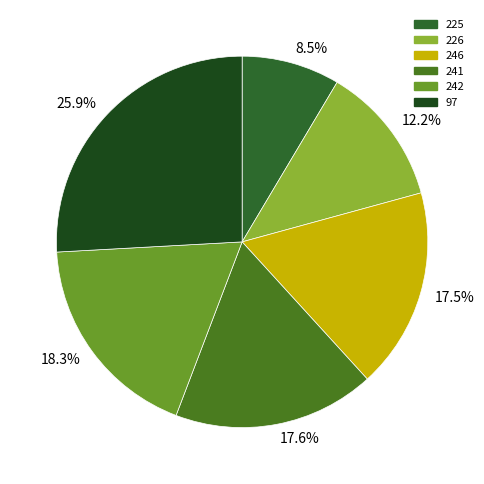

Which category has the biggest portion of the pie?

25.9%